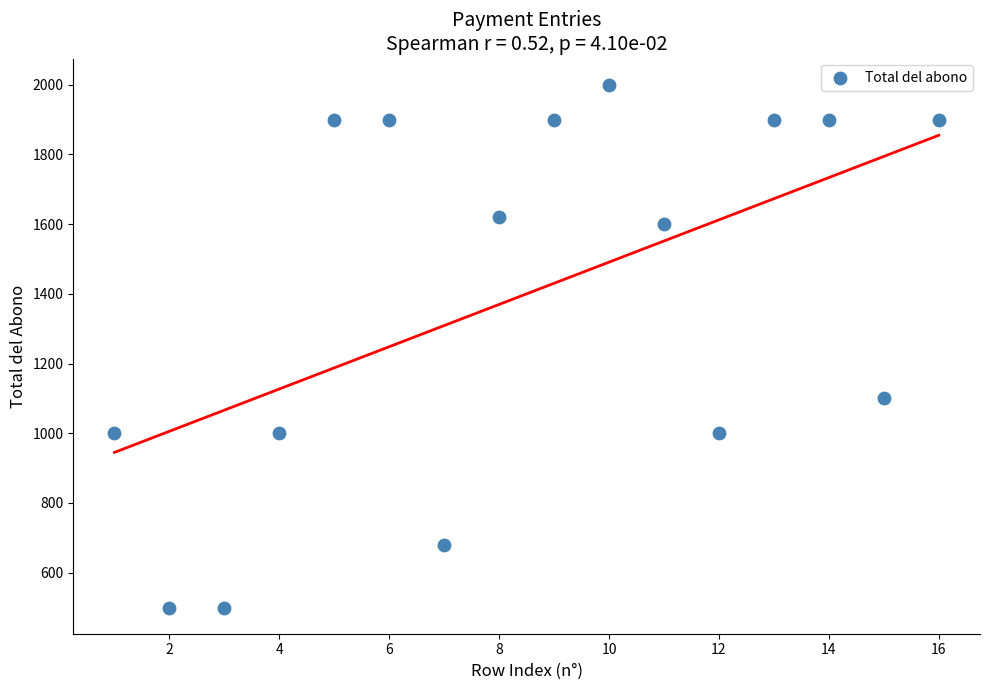

What is the range of Y values (max minus min)?

1500